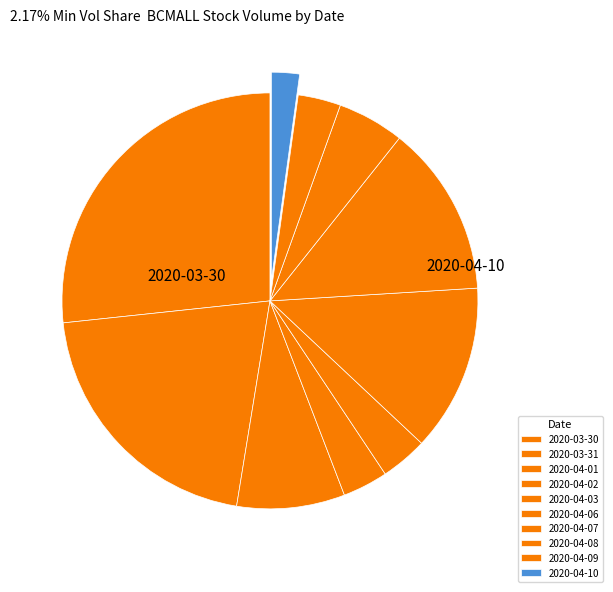

To the nearest percent, what is the combined percentage of 2020-04-08 and 2020-04-07?

19%